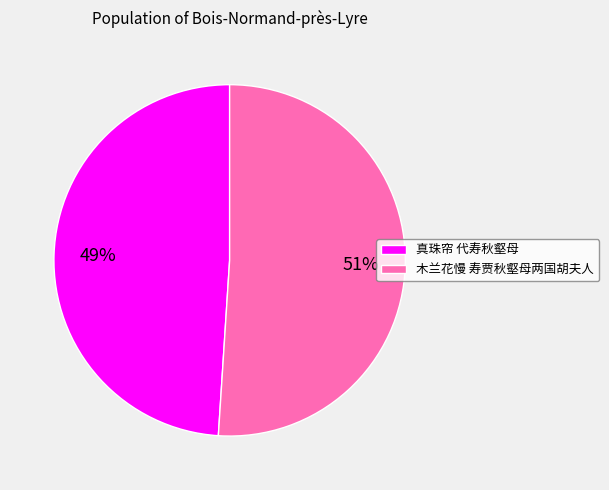

To the nearest percent, what portion does 真珠帘 代寿秋壑母 represent?

49%